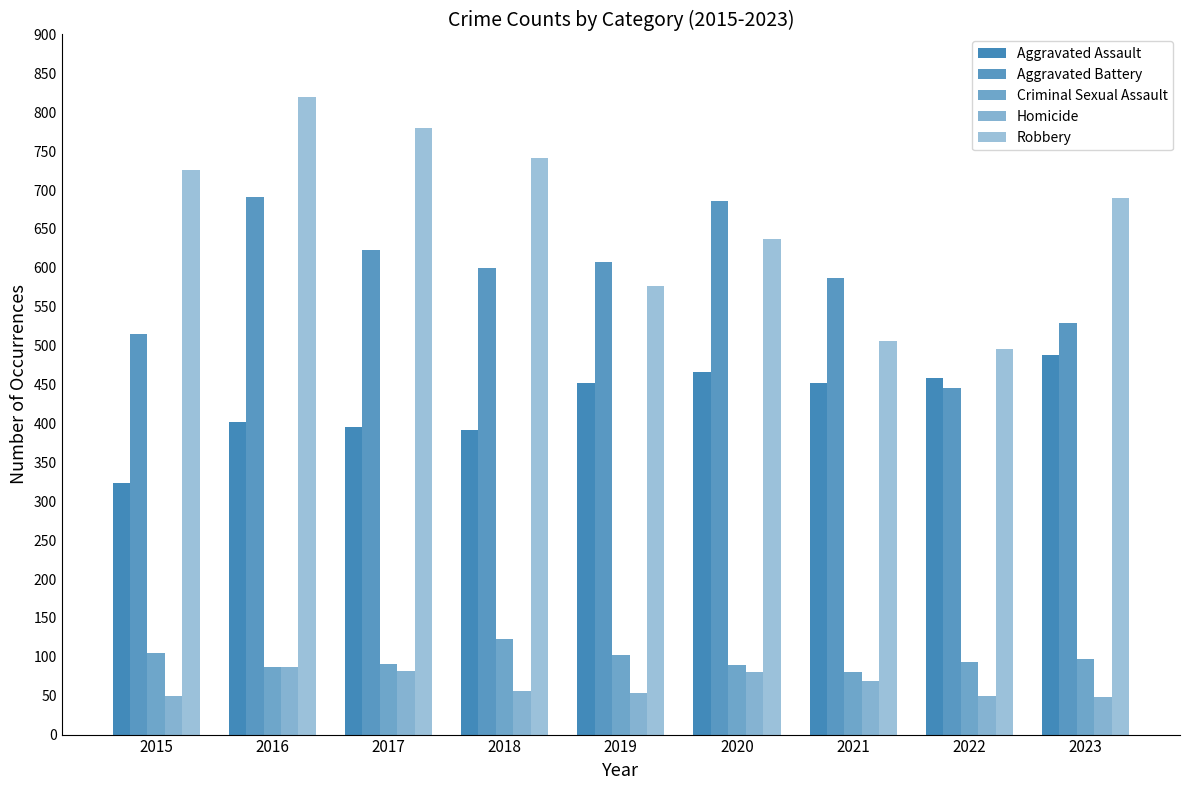

What is the average value of the Aggravated Battery series?

587